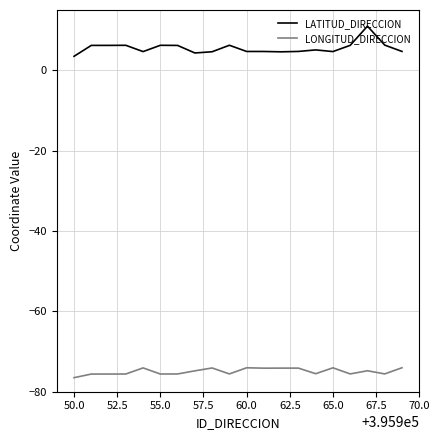

What is the difference between the maximum and second lowest values in the LATITUD_DIRECCION series?

6.7